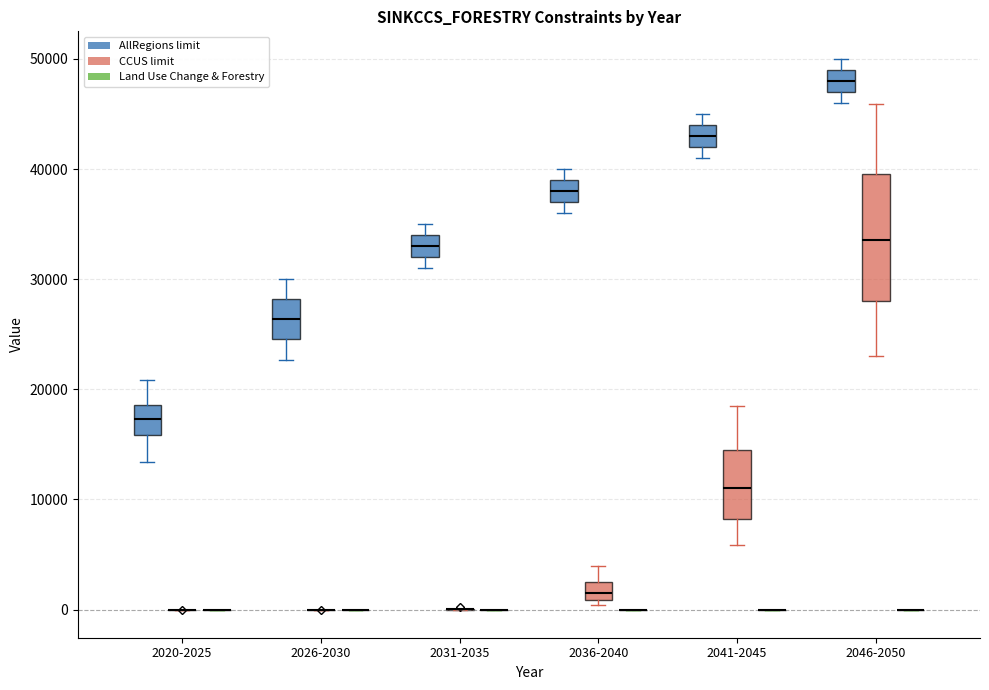

Which box is the tallest, from its lower edge to its upper edge?

2046-2050 (CCUS limit)